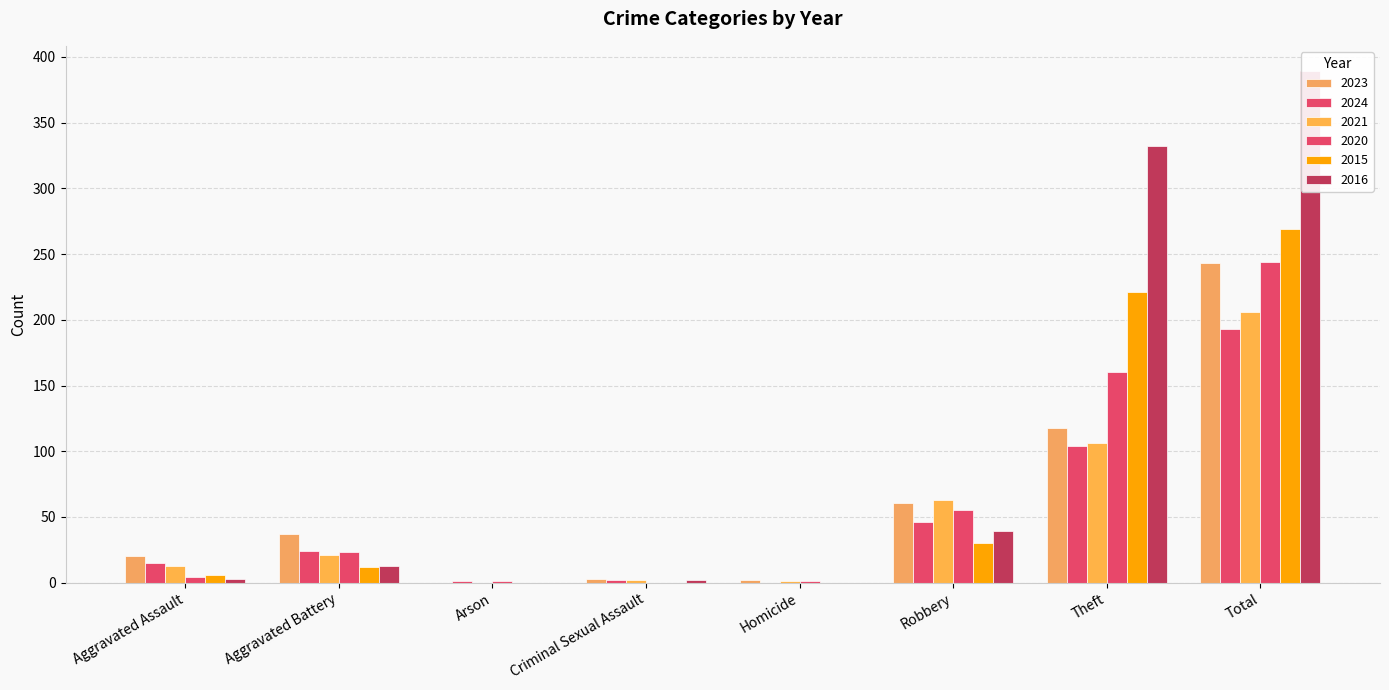

What is the highest value of the 2023 series?

243